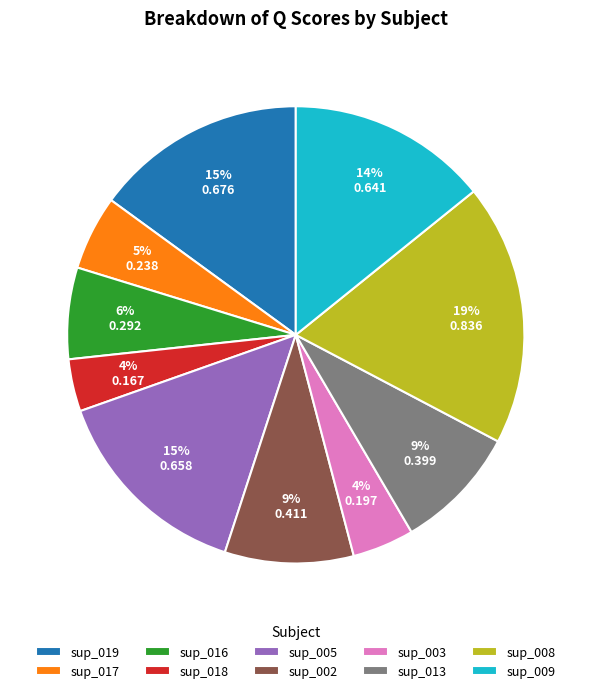

Combined, do sup_013 and sup_016 account for over 50%?

No